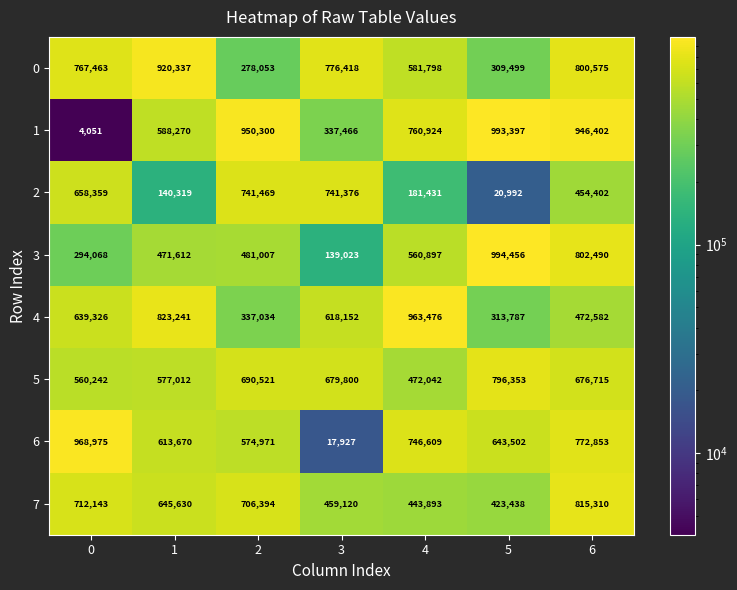

How many values in the 1 series are below 760924?

3